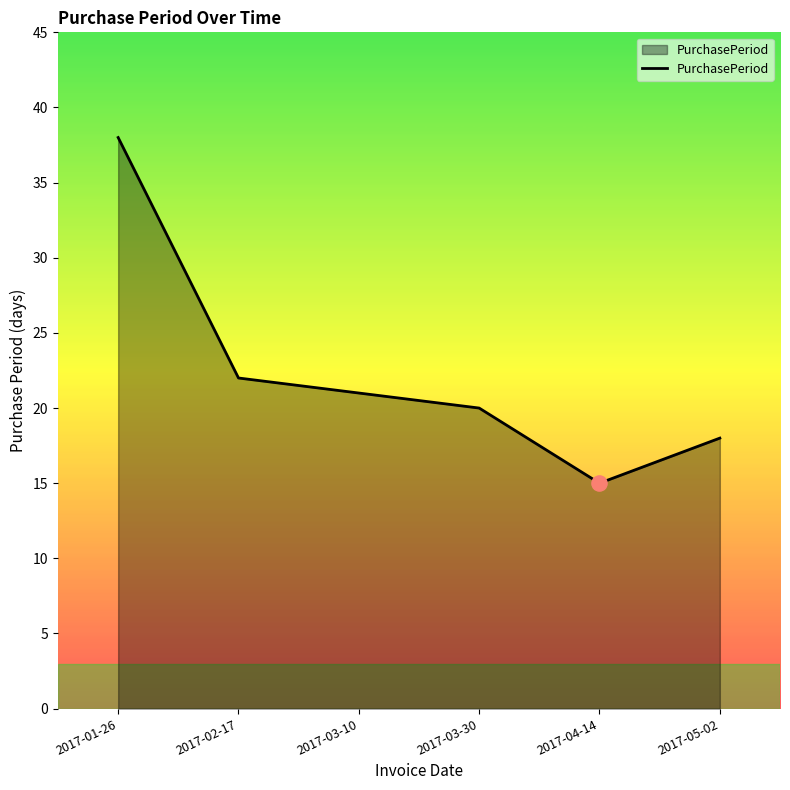

What is the ratio of the value at 2017-04-14 to the value at 2017-05-02?

0.8